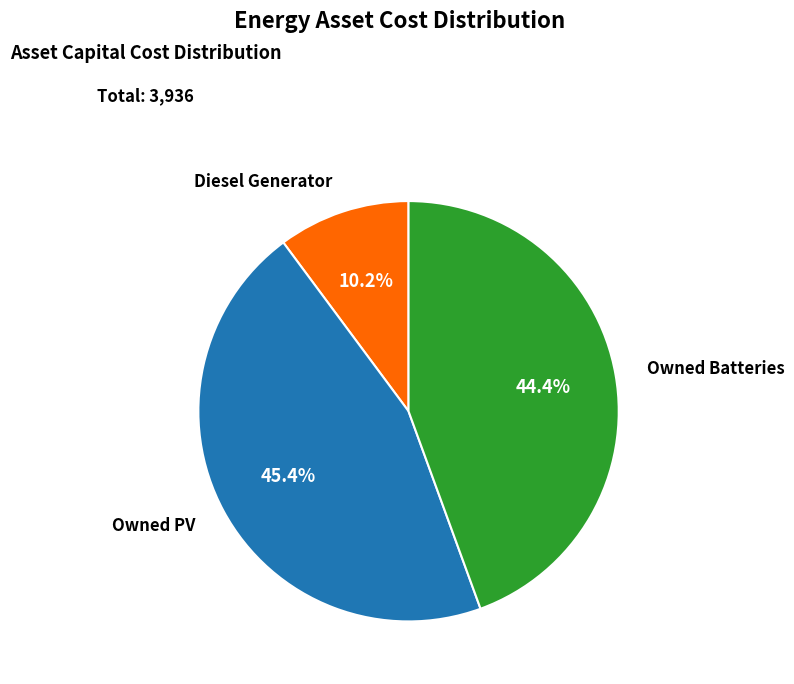

Is there any slice that represents more than half of the pie?

No